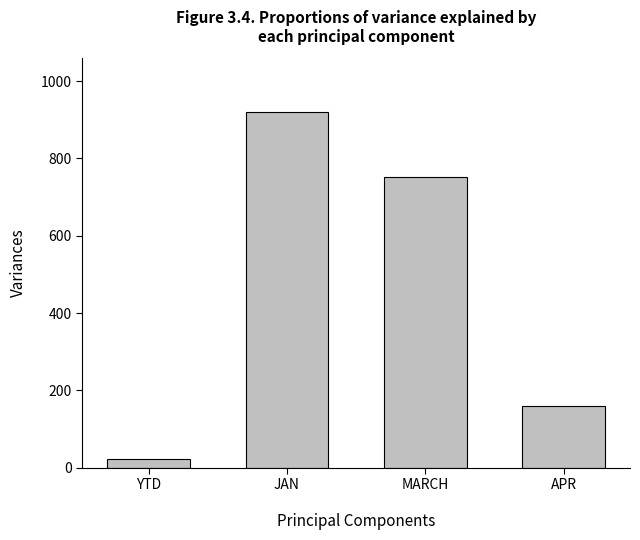

At which label does the data first exceed 753?

JAN